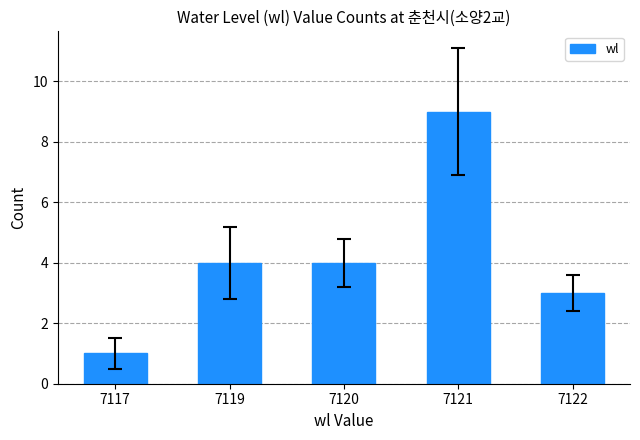

Which has a higher value, 7120 or 7122?

7120